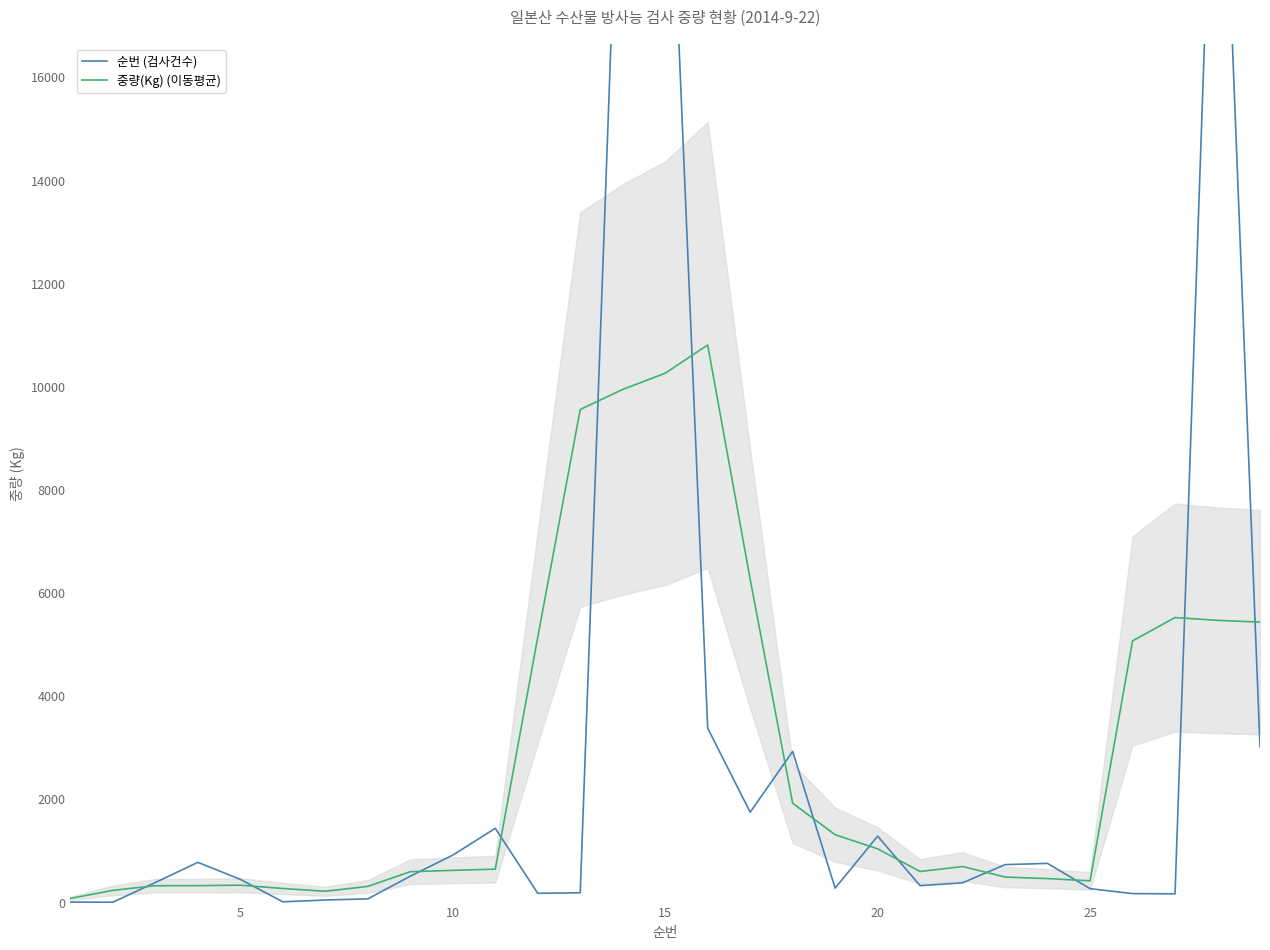

List the series in order of their peak value, lowest first.

중량(Kg) (이동평균), 순번 (검사건수)